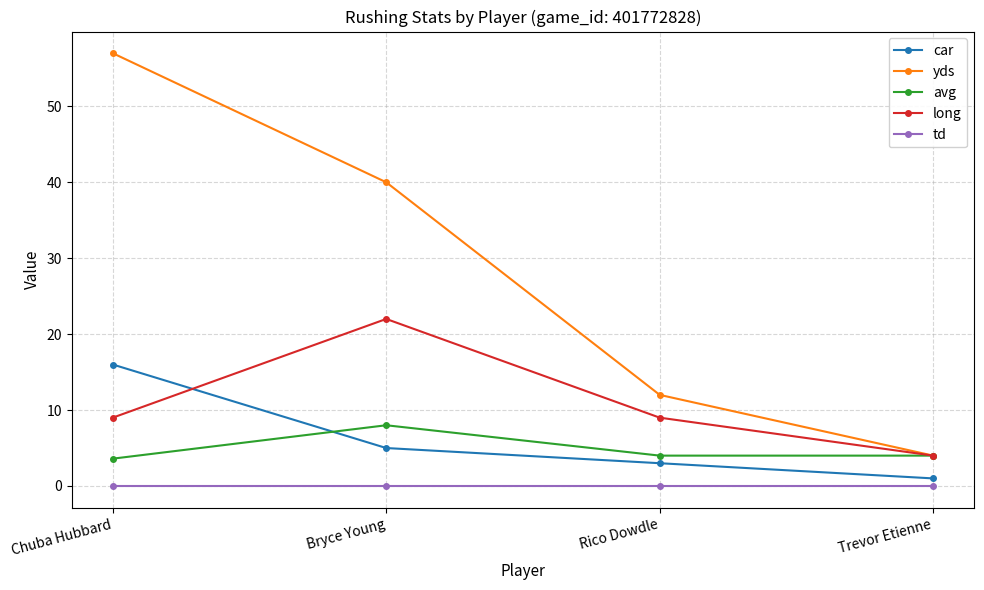

What are all the series names shown in the legend?

car, yds, avg, long, td